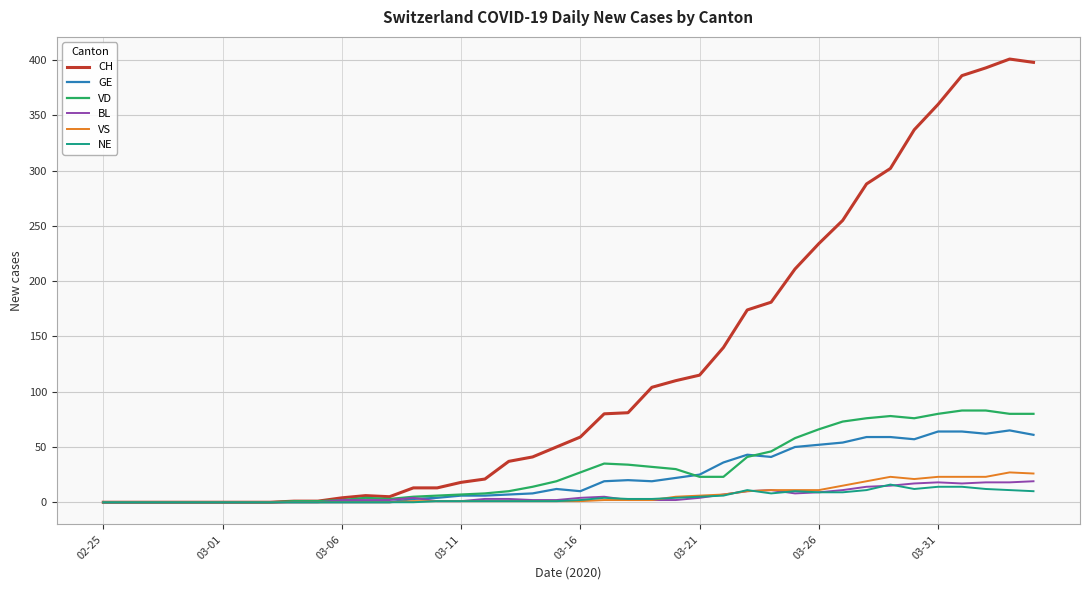

What is the difference between the maximum and minimum values in the GE series?

65